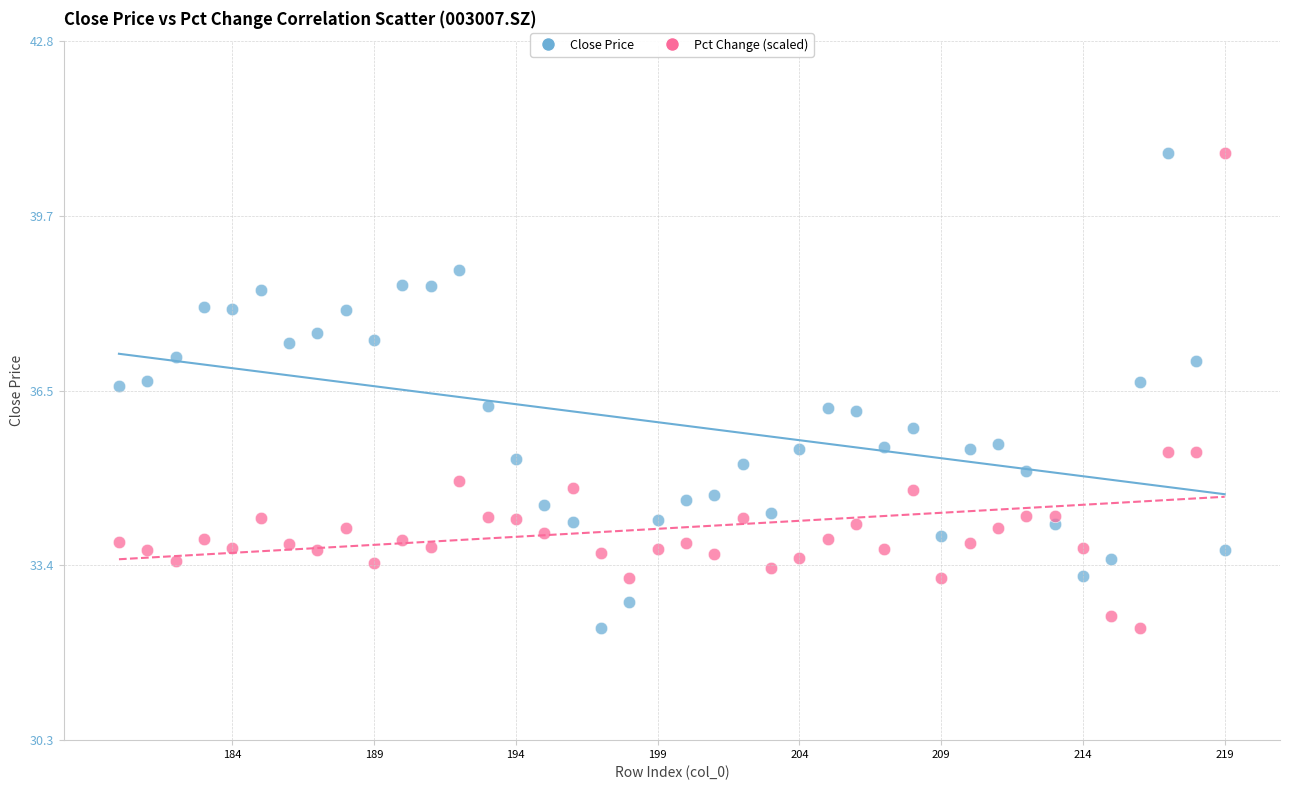

What are all the series names shown in the legend?

Close Price, Pct Change (scaled)